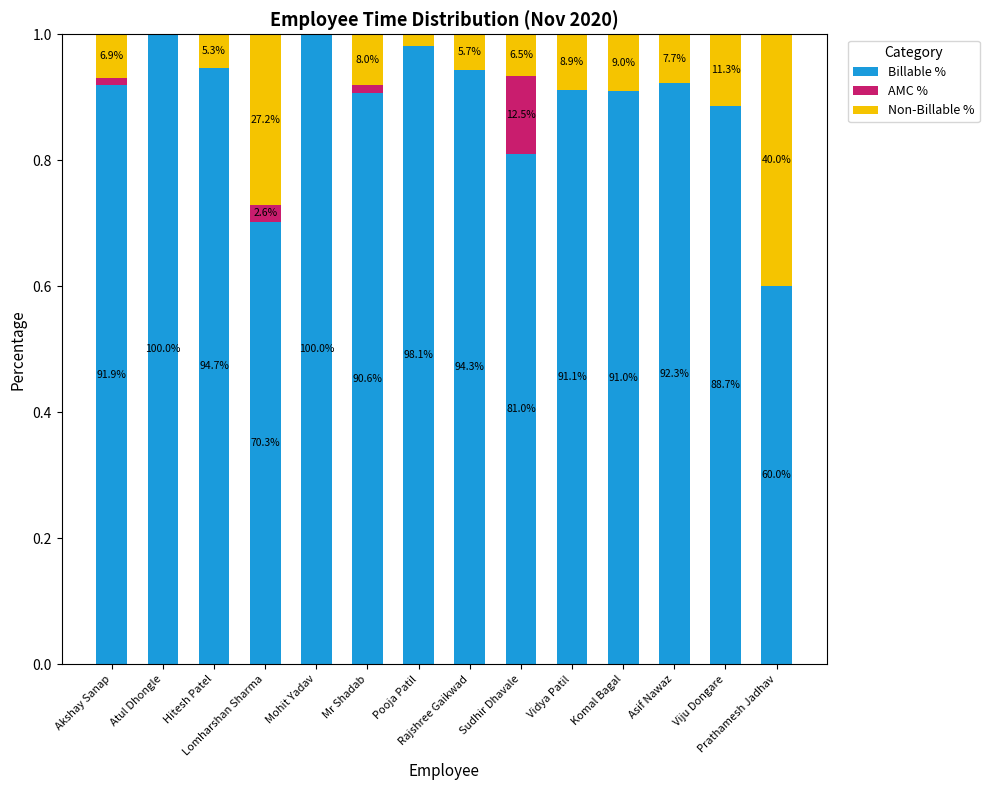

Rank the series at Vidya Patil from lowest to highest value.

AMC %, Non-Billable %, Billable %